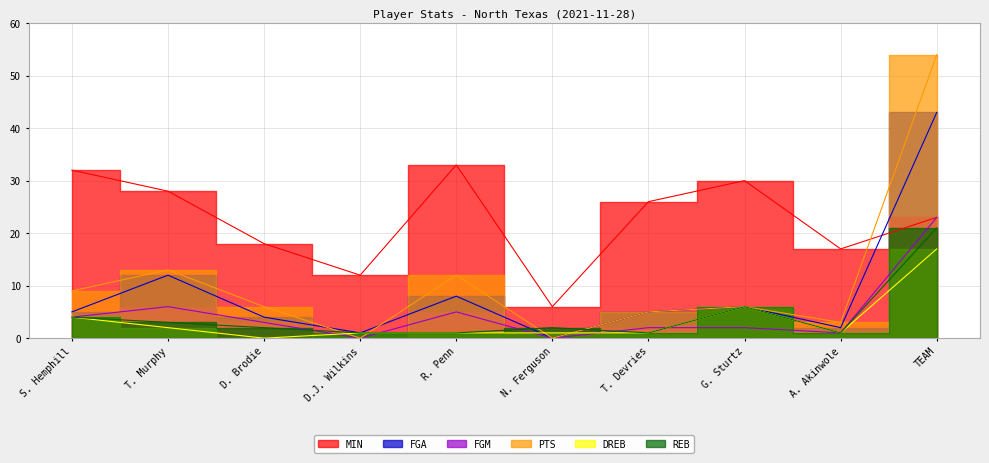

Where does the PTS series first go above 6?

S. Hemphill